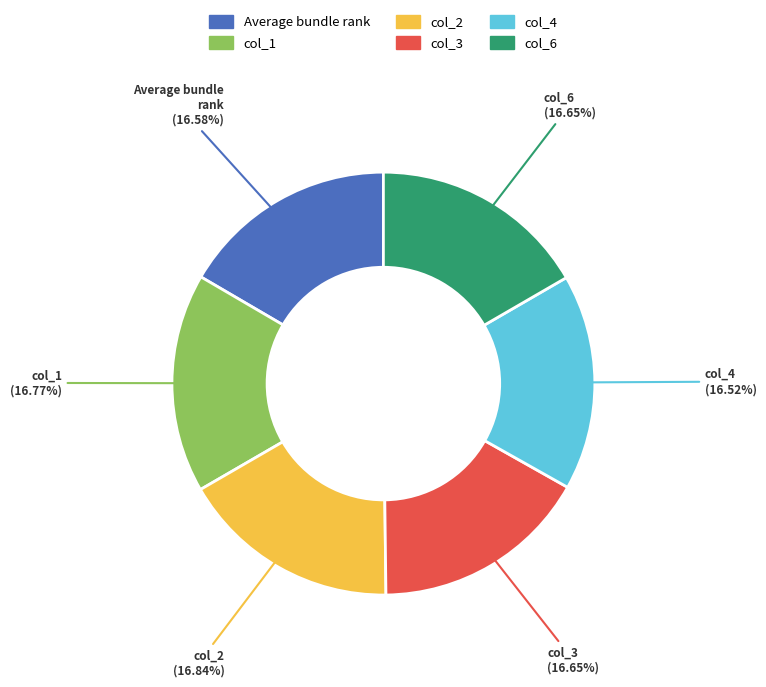

How many slices are in this pie chart?

6